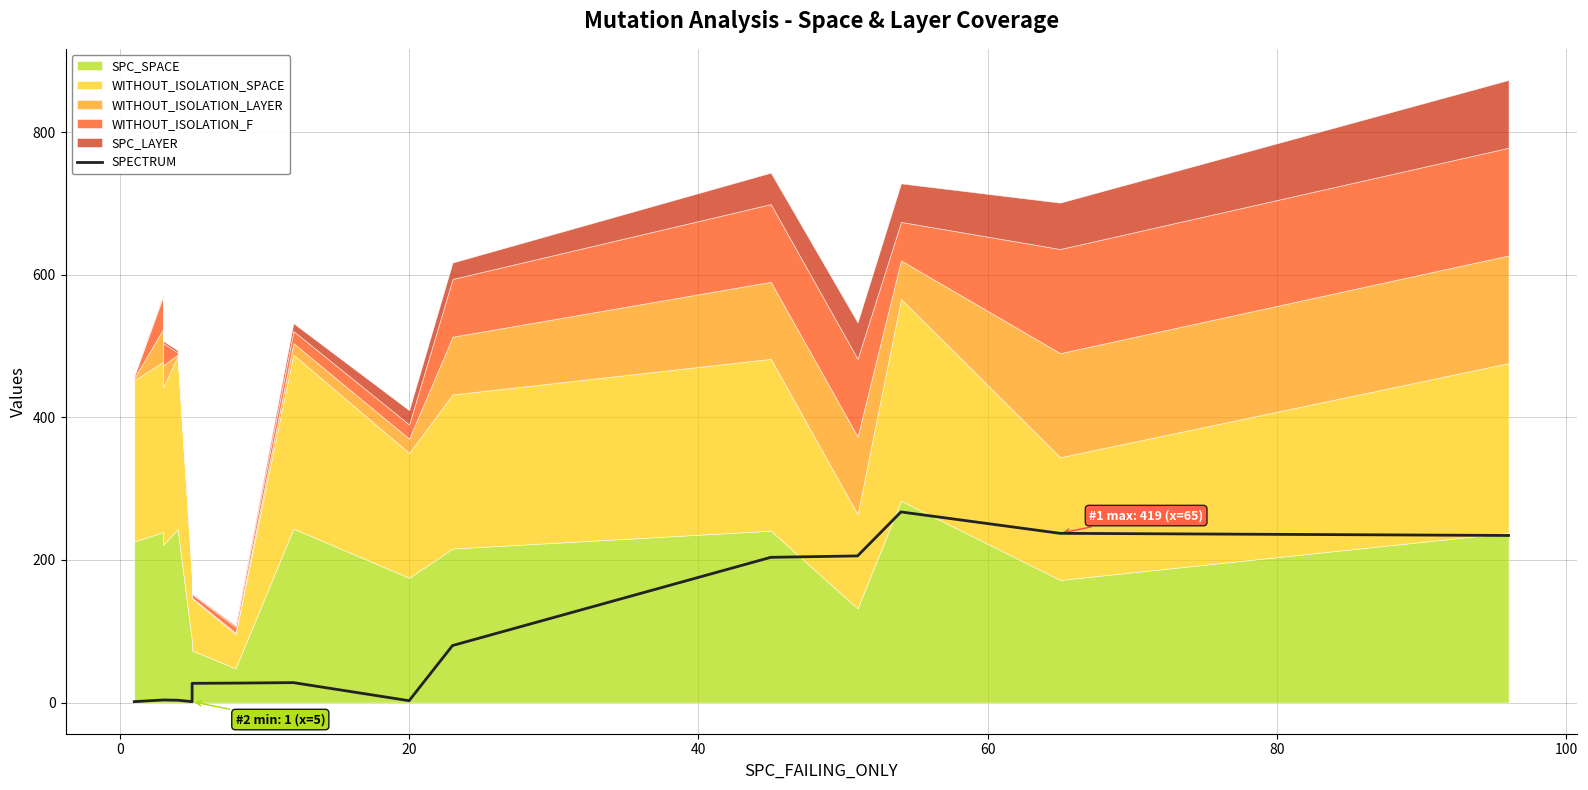

What is the difference between the maximum and minimum values?

266.0